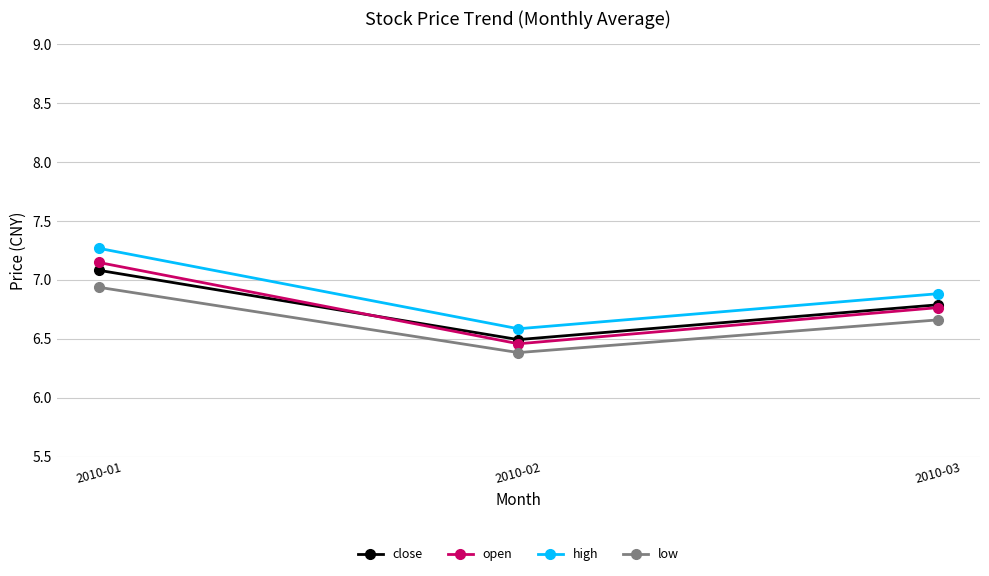

Between 2010-01 and 2010-02, which series saw the biggest shift?

open